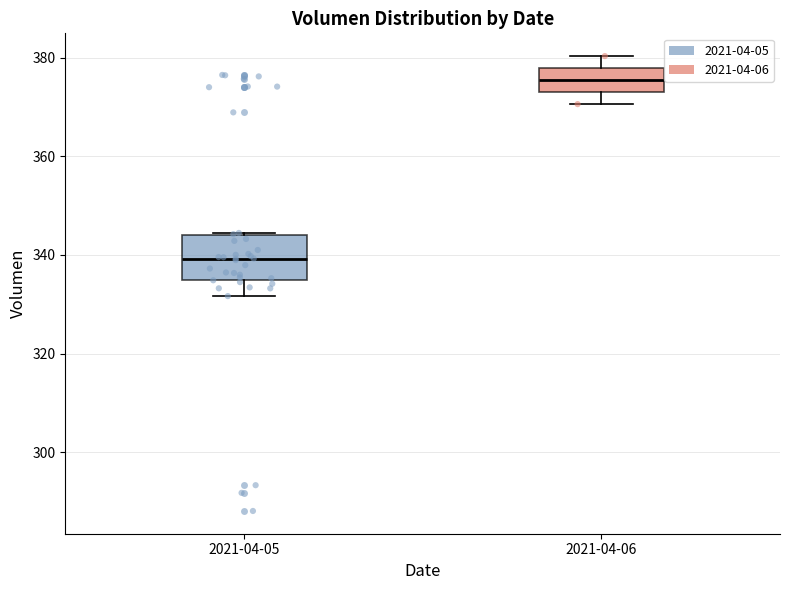

Which box is the tallest, from its lower edge to its upper edge?

2021-04-05